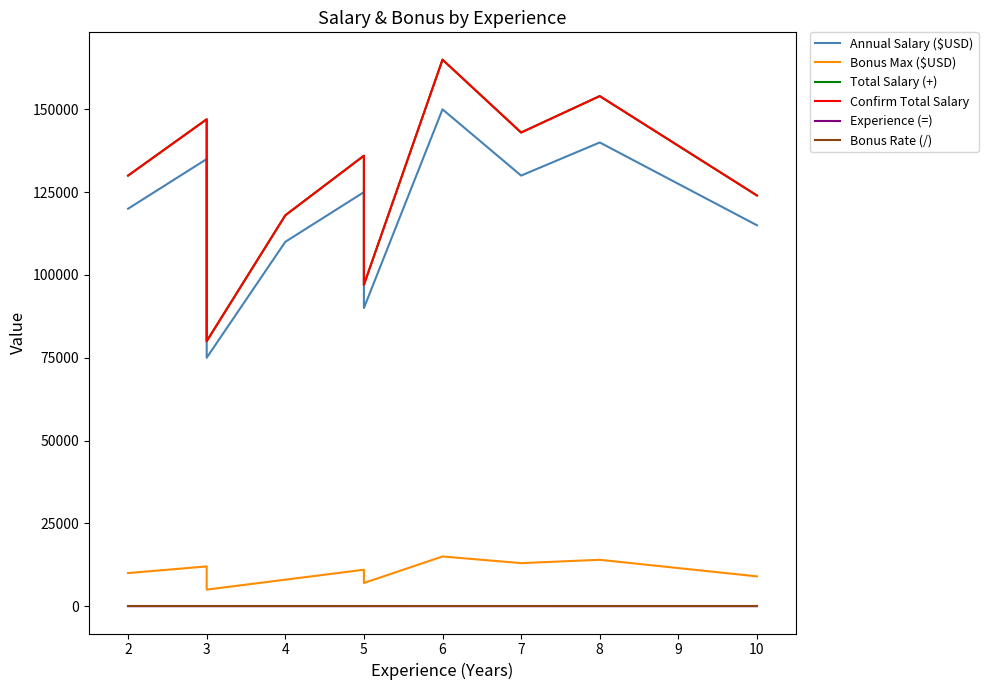

How many values in the Annual Salary ($USD) series exceed 125000?

4